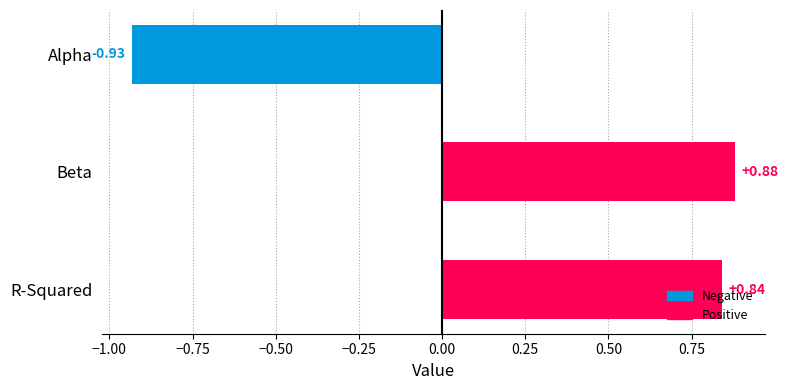

What is the label of the 2nd bar from the bottom?

Beta